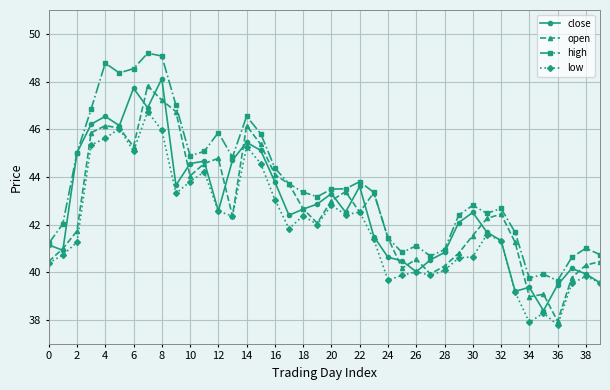

In close, how many points are lower than both neighbors (excluding endpoints)?

10